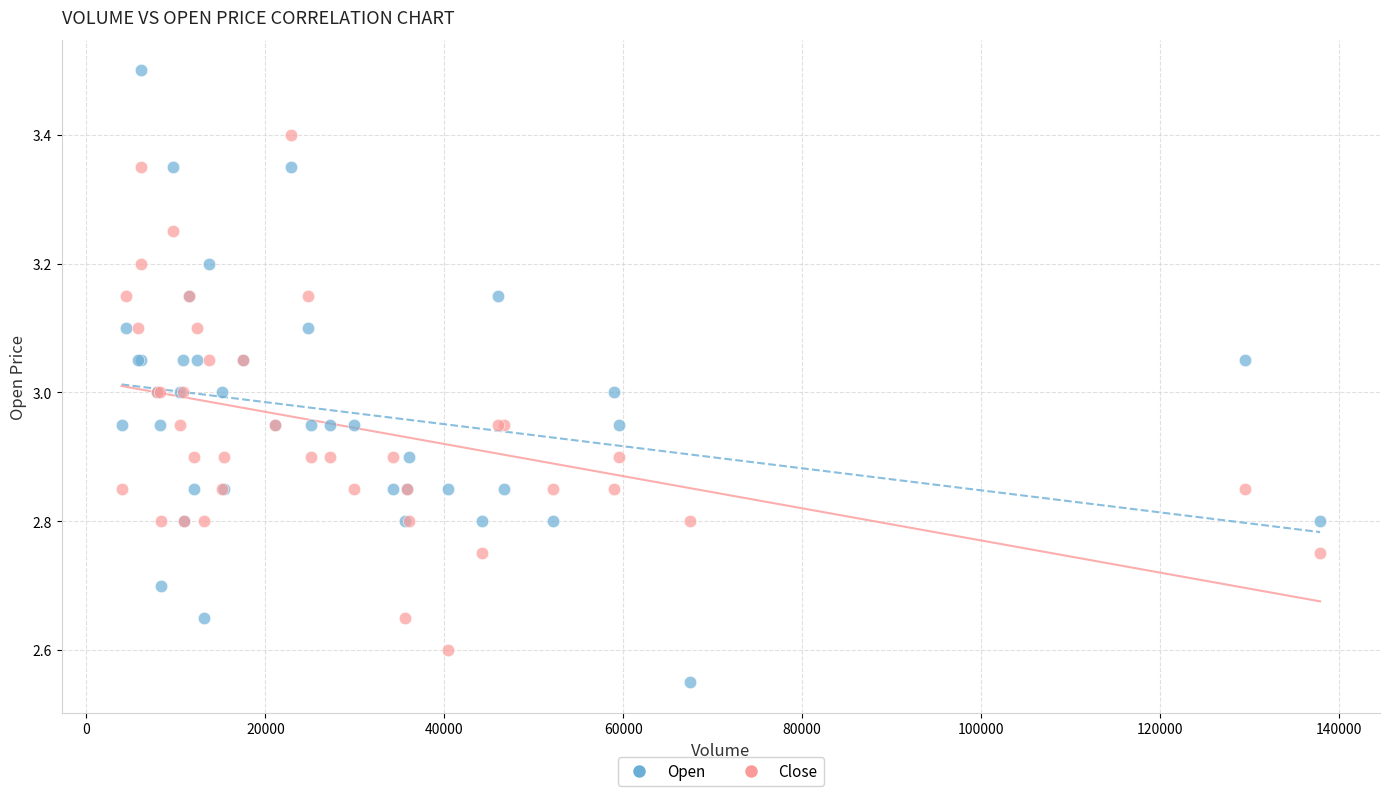

Which series reaches the minimum Y coordinate?

Open